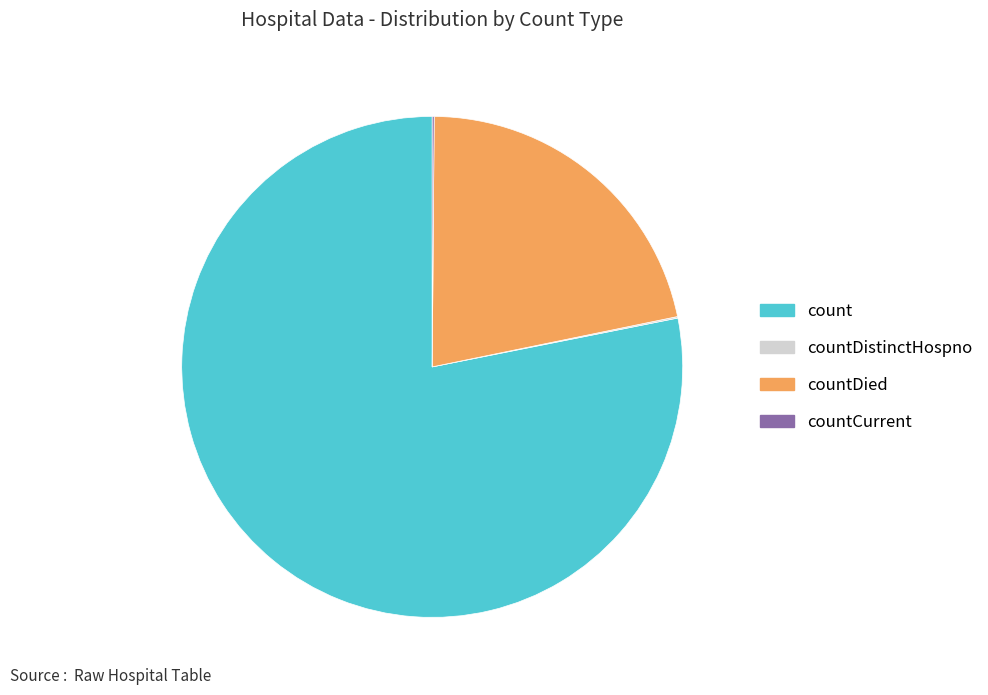

Is it true that countDied is 22% of the pie?

True